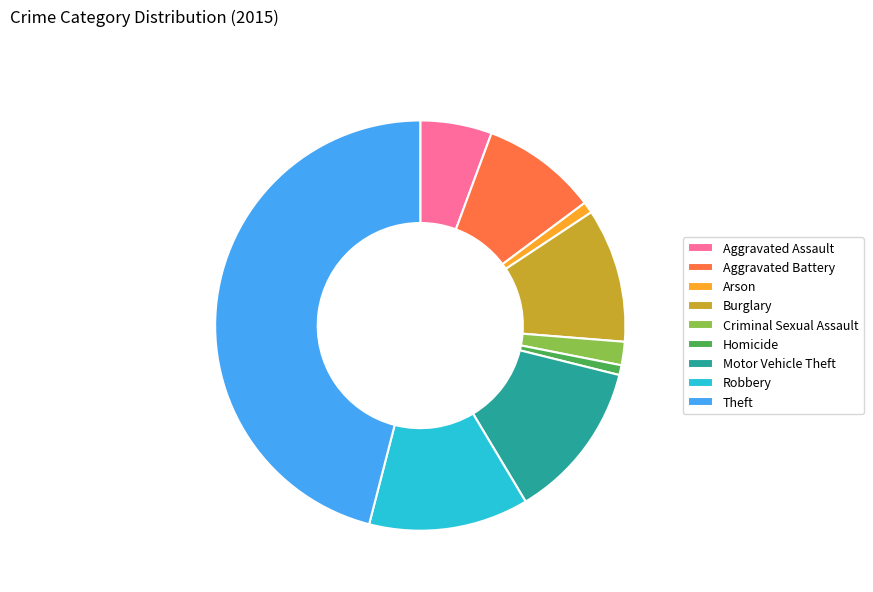

How many segments does this pie chart have?

9